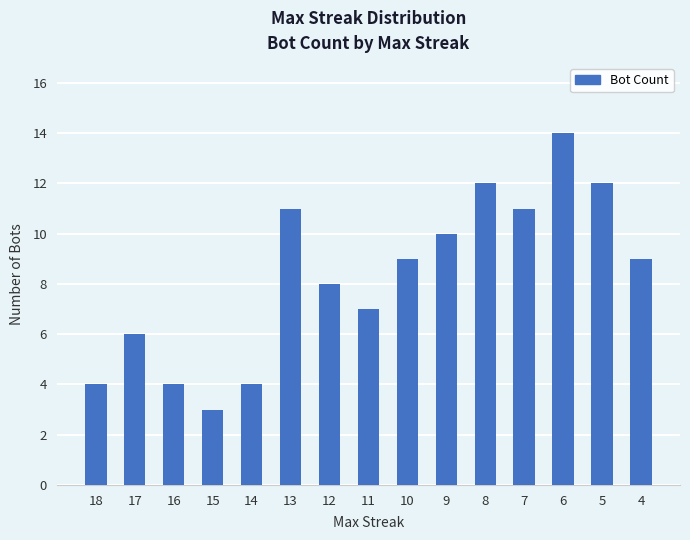

Where does the data first go above 9?

13